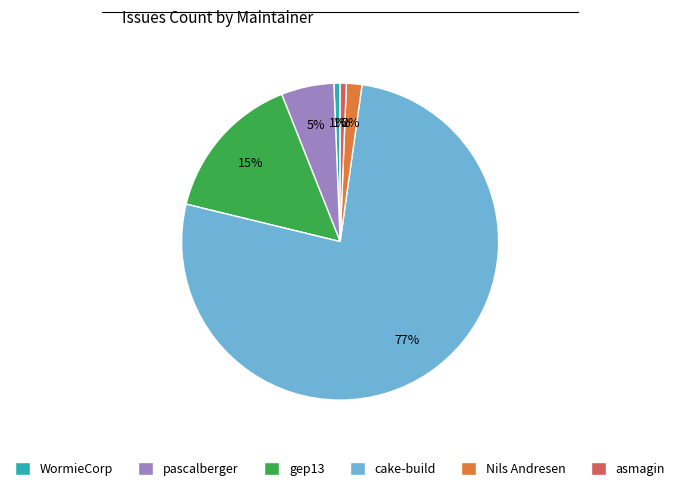

To the nearest percent, what portion does WormieCorp represent?

1%